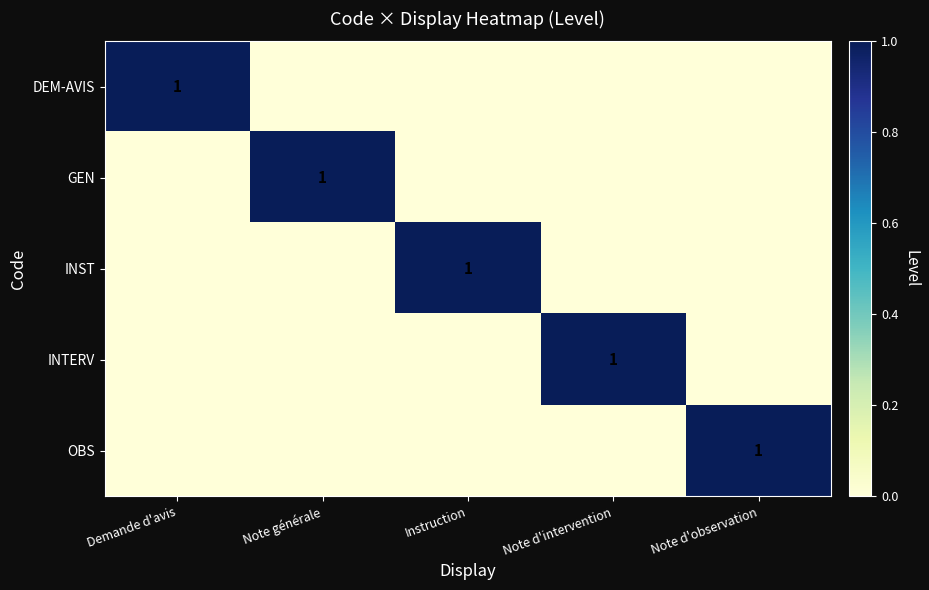

Is it true that INST equals 1 at Instruction?

True